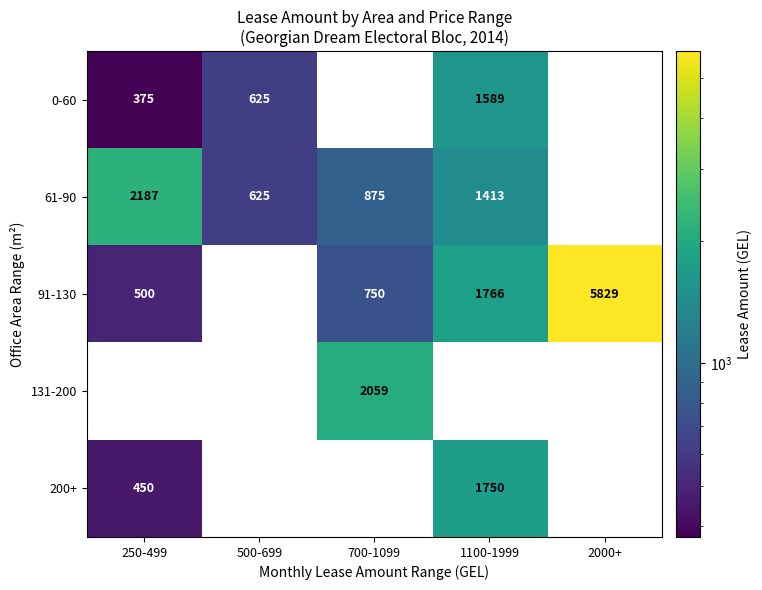

Which label corresponds to the smallest value in the chart?

250-499